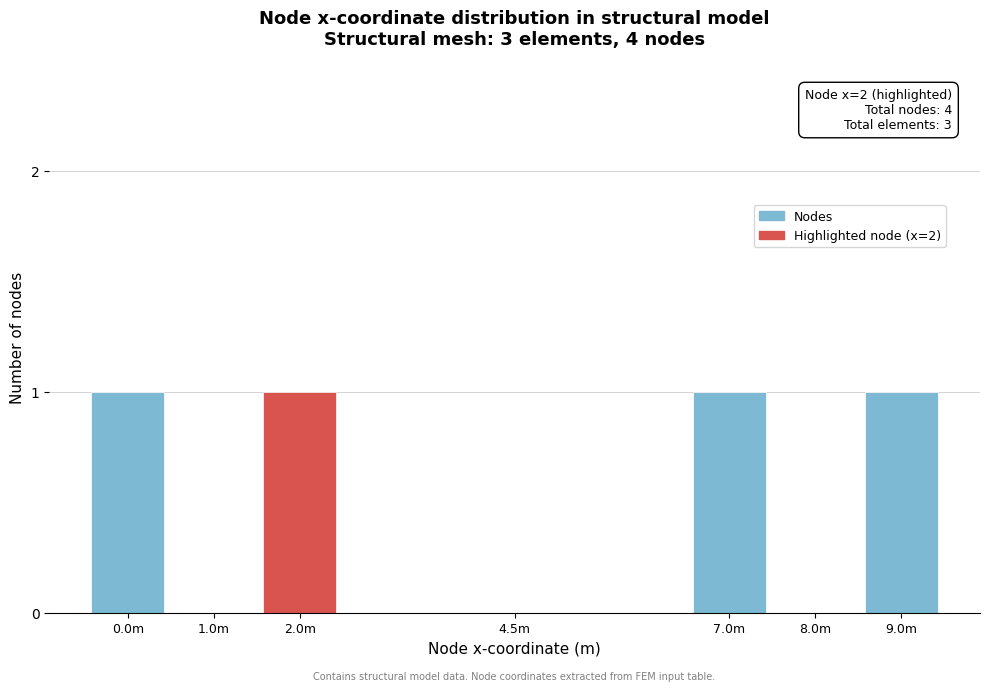

Reading left to right, transcribe all the data shown in this chart.

0.0m=1	1.0m=0	2.0m=1	4.5m=0	7.0m=1	8.0m=0	9.0m=1